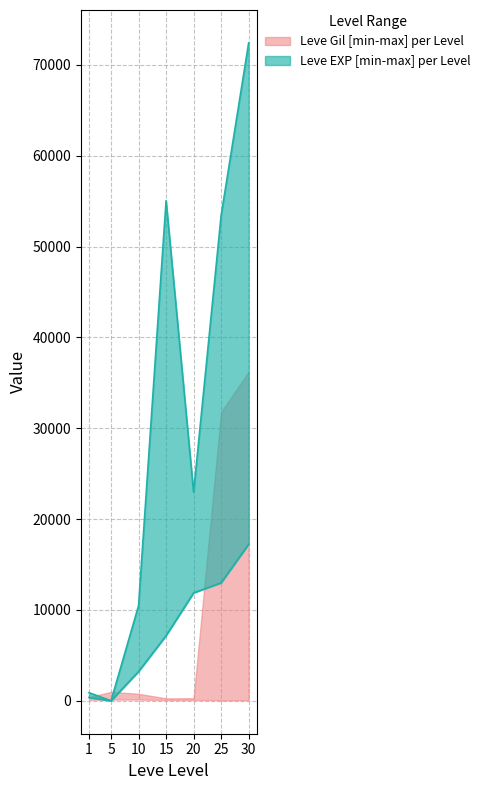

Is the value of Leve EXP lower at 5 greater than the value of Leve EXP upper at 10?

No